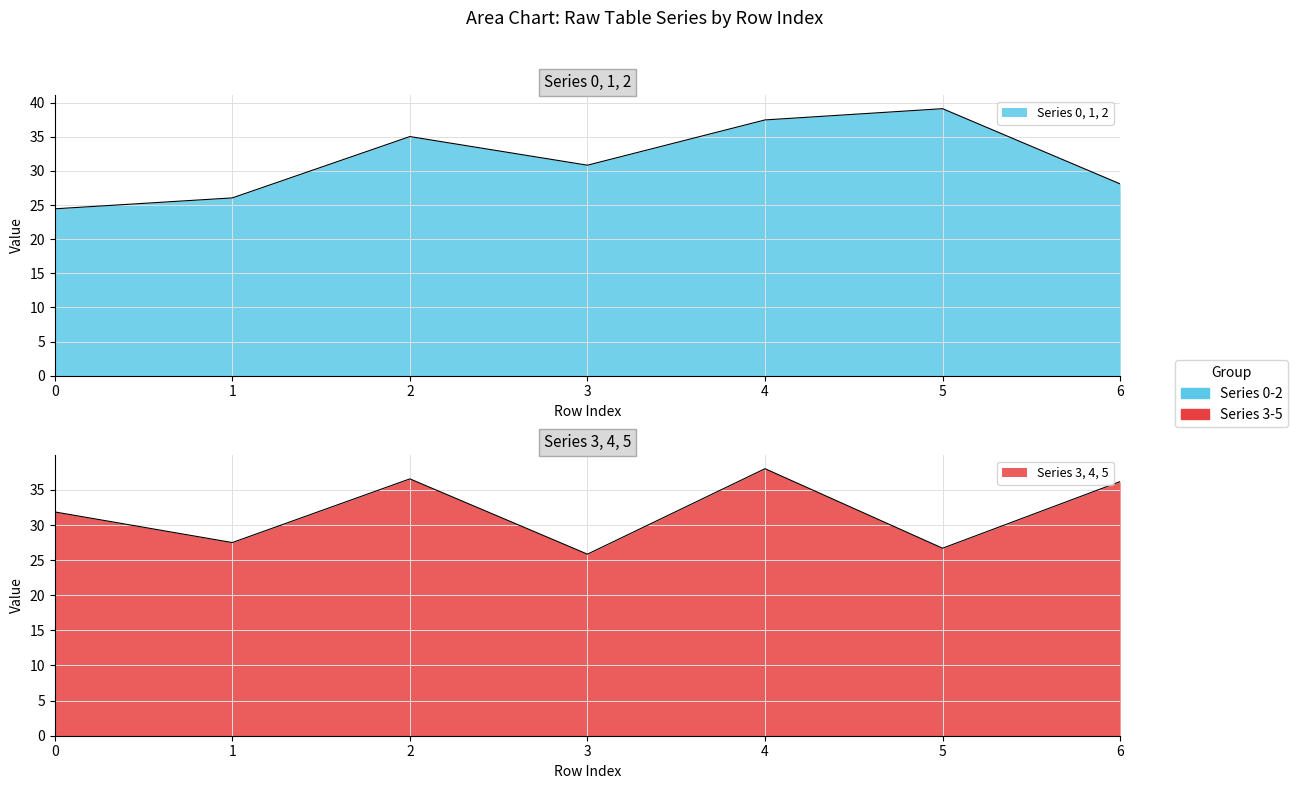

Reading left to right, transcribe all the data shown in this chart.

0: 7.3	7.2	14.8	10.1	12.3	14.9	7.3
1: 10.2	8.4	10.8	9.7	15.1	12.4	8.9
2: 7.0	10.4	9.4	11.0	10.0	11.8	11.8
3: 9.8	7.4	10.8	5.5	13.3	9.1	11.8
4: 10.0	10.8	11.0	7.2	14.7	14.3	12.9
5: 12.1	9.3	14.8	13.1	10.0	3.3	11.5